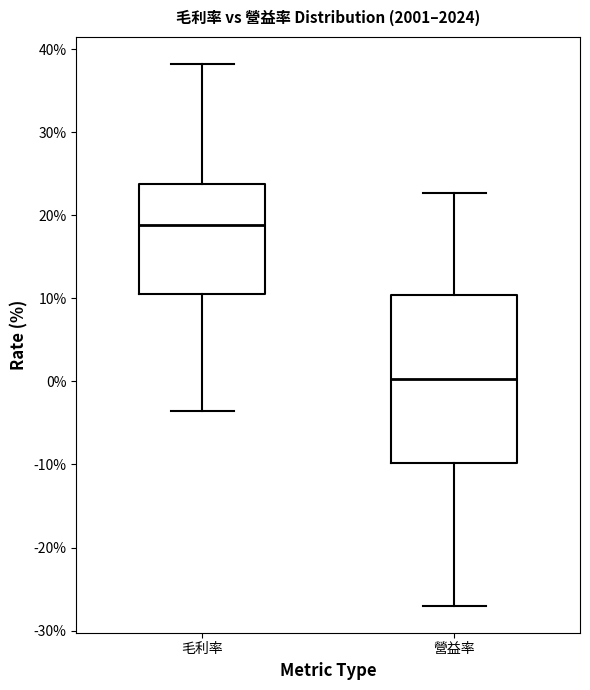

Reading left to right, read every box against the y-axis: the position of its median line, the range the box covers, and the ends of its whiskers. The values are not printed on the chart, so give them approximately, as read against the axis.

毛利率: median 19, box 11 to 24, whiskers -4 to 38
營益率: median 0, box -10 to 10, whiskers -27 to 23